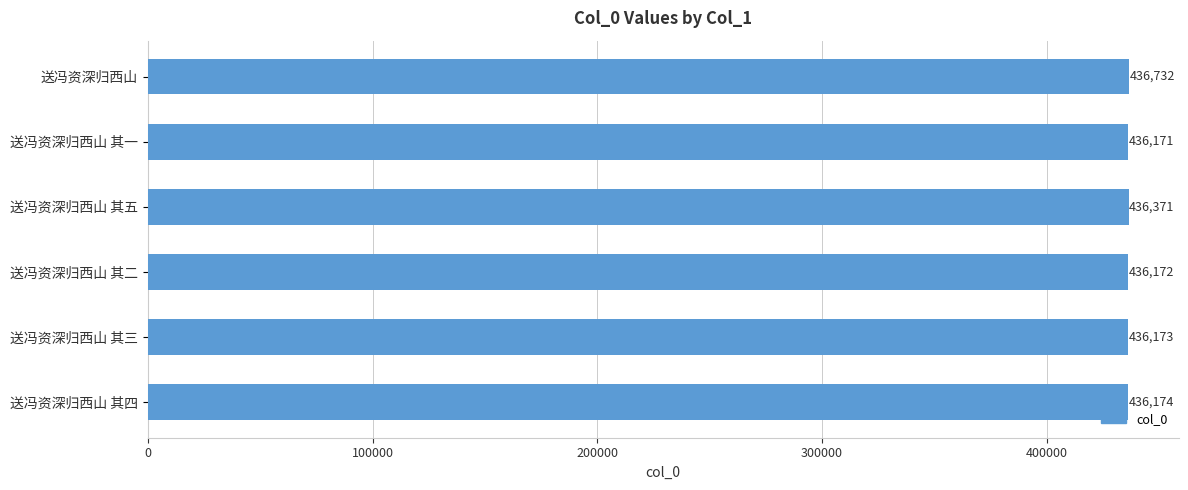

What is the average value?

436299